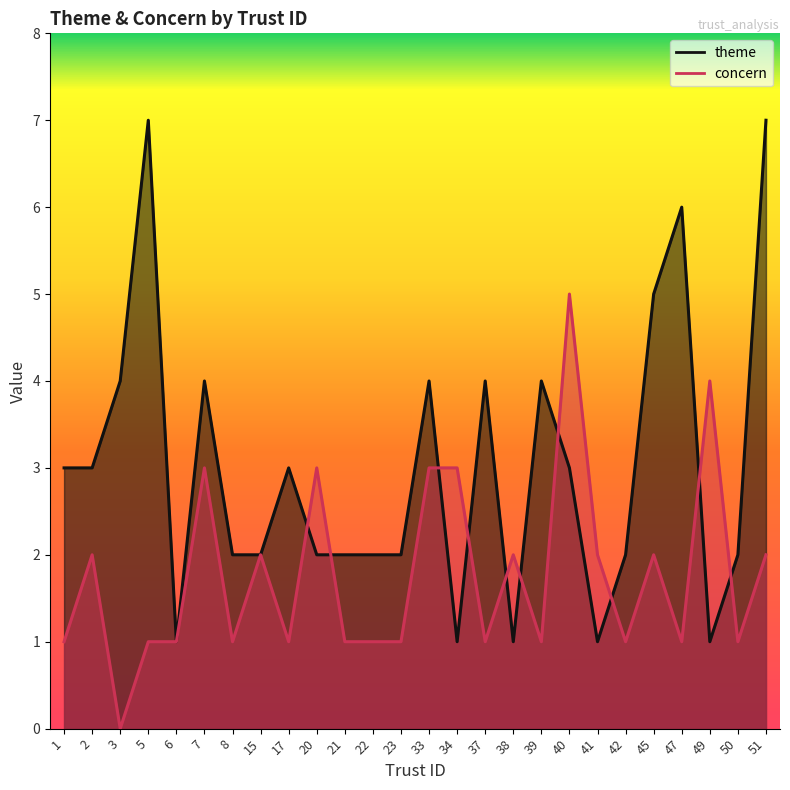

List the series in order of their overall mean, lowest first.

concern, theme